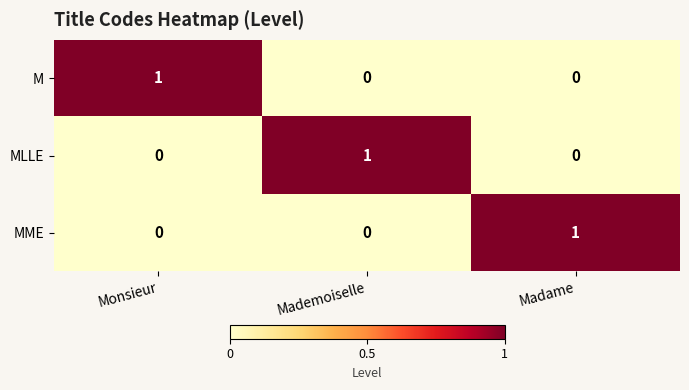

At how many categories does at least one series exceed 0?

3